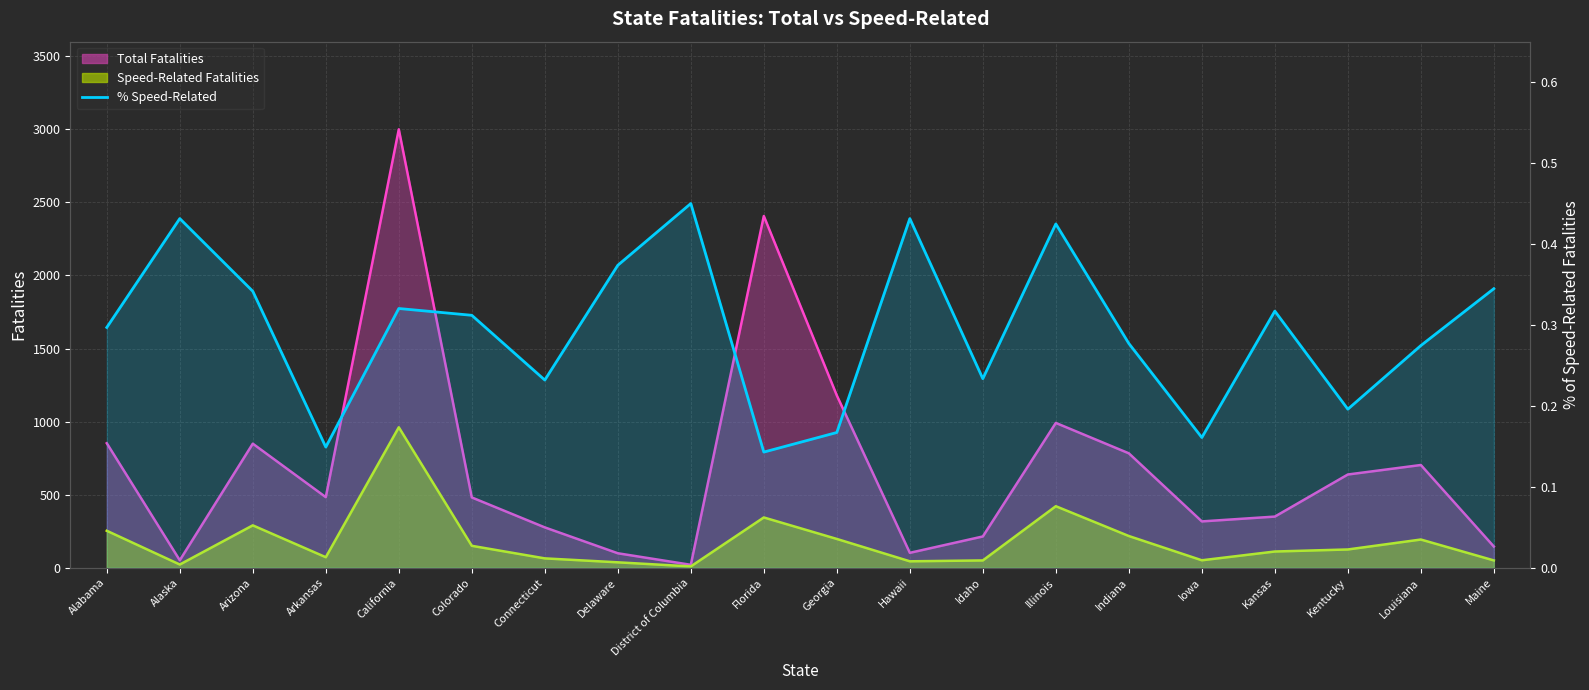

How many lines are shown in the chart?

1